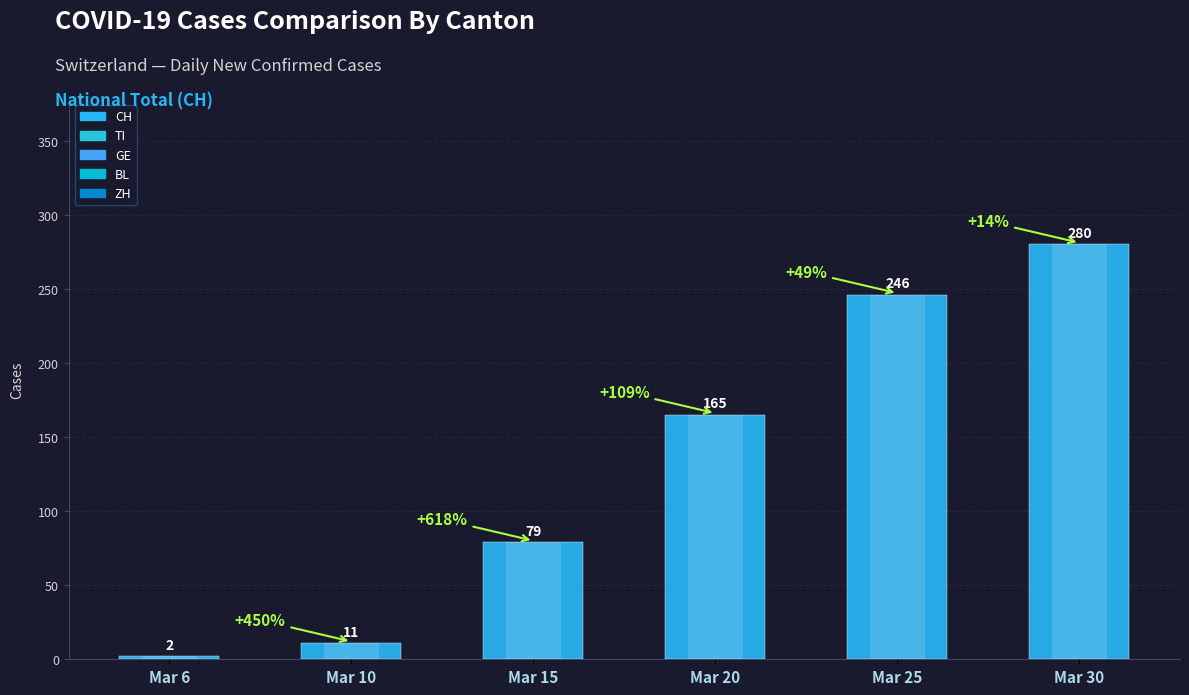

At which label is the value closest to 141?

Mar 20